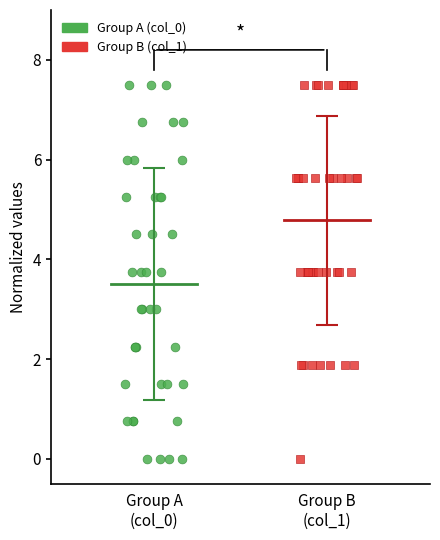

What are all the series names shown in the legend?

Group A (col_0), Group B (col_1)